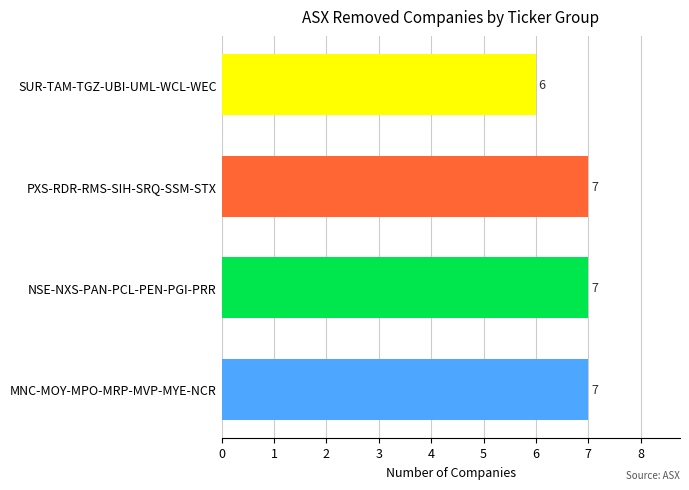

How many values are between 7 and 8?

3